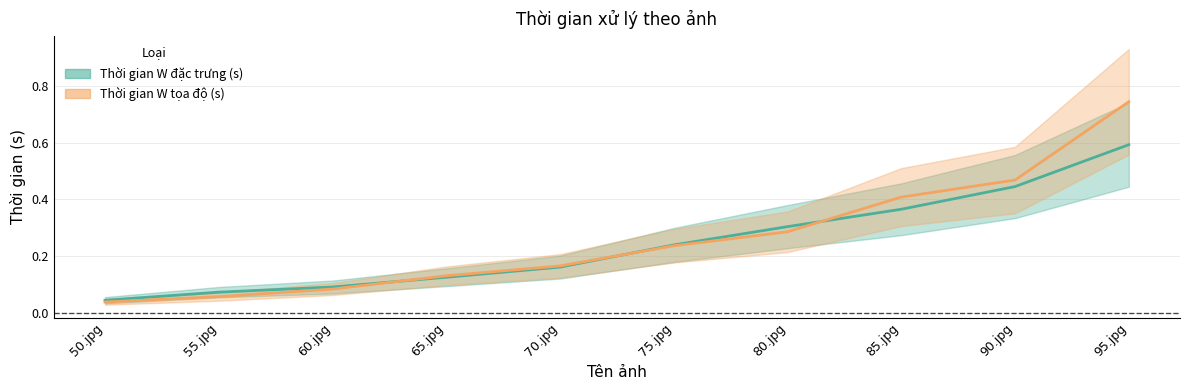

What is the value of the Thời gian W đặc trưng (s) point at the 7th from the left?

0.3